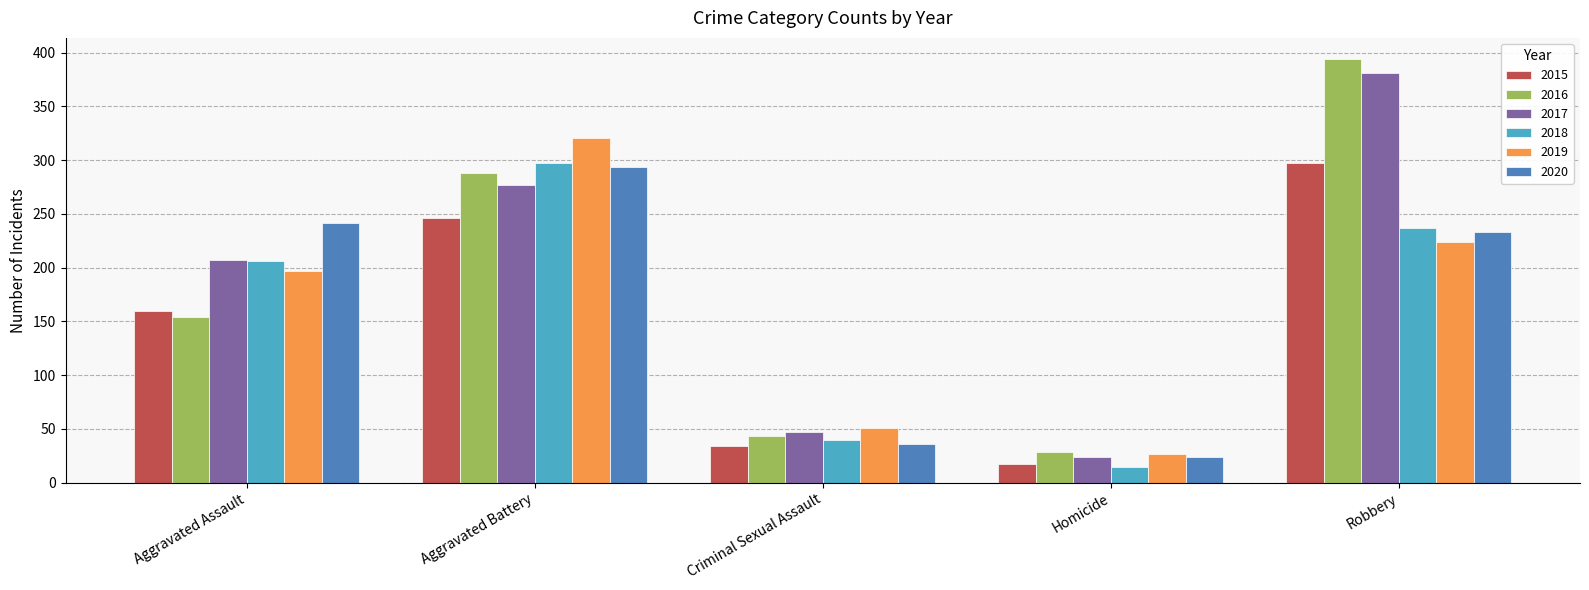

What is the minimum value for 2017?

24